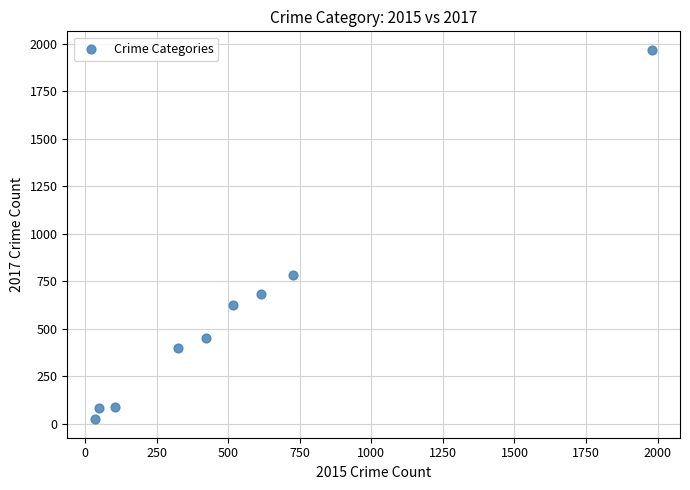

What Y value in the scatter plot is closest to 995?

780